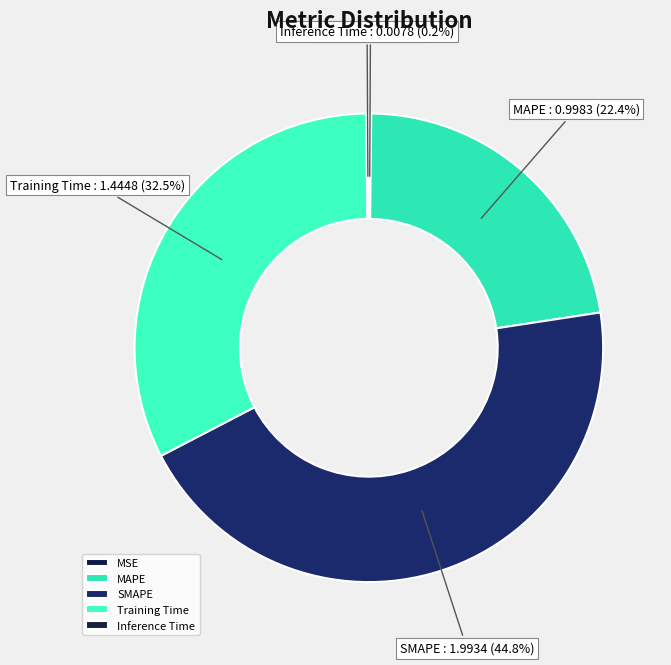

Is there any slice that represents more than half of the pie?

No